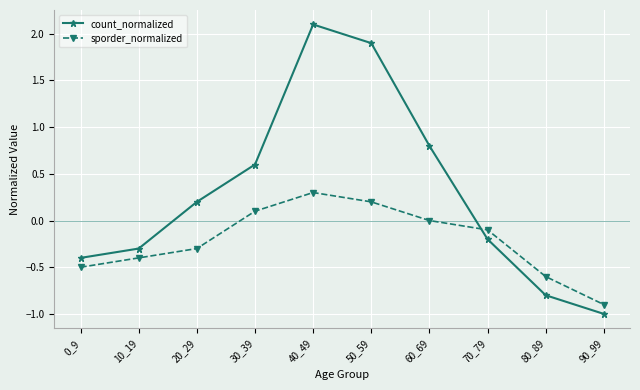

How many positive values does the count_normalized series have?

5